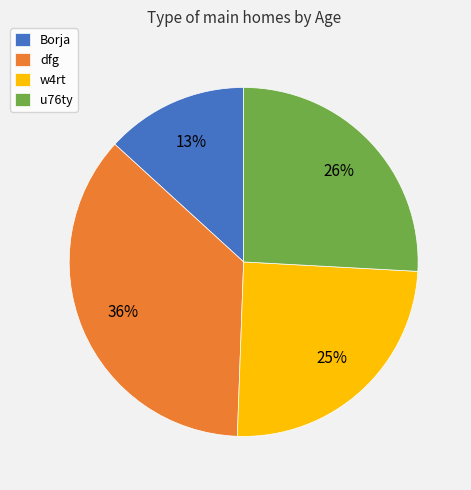

Is there any slice that represents more than half of the pie?

No